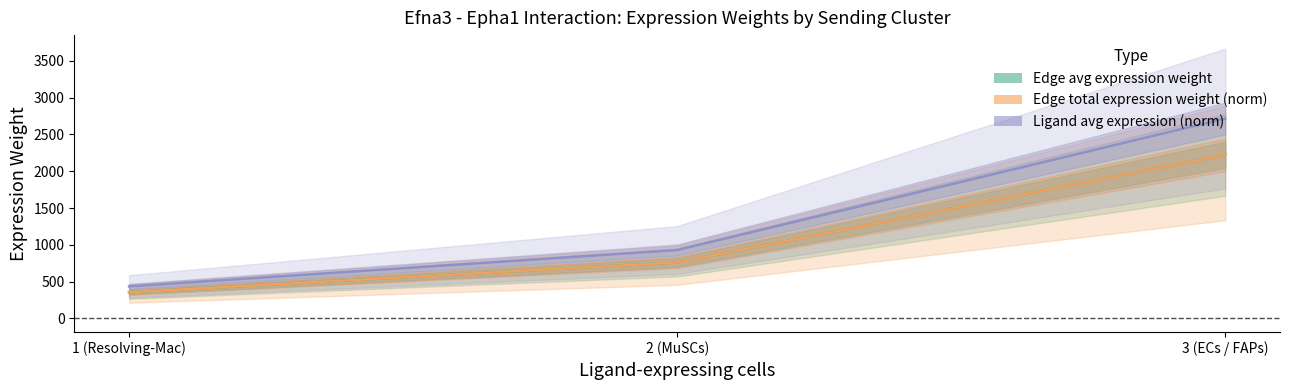

What position from the right is 1 (Resolving-Mac)?

3